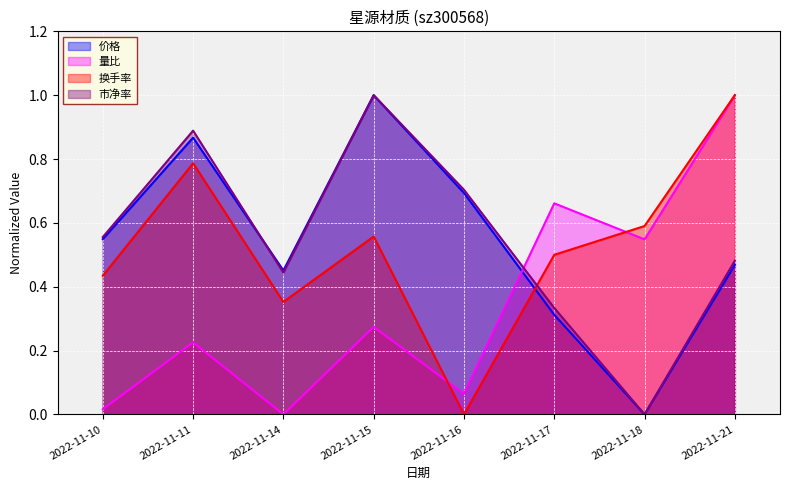

Between 2022-11-10 and 2022-11-14, which series saw the biggest shift?

市净率